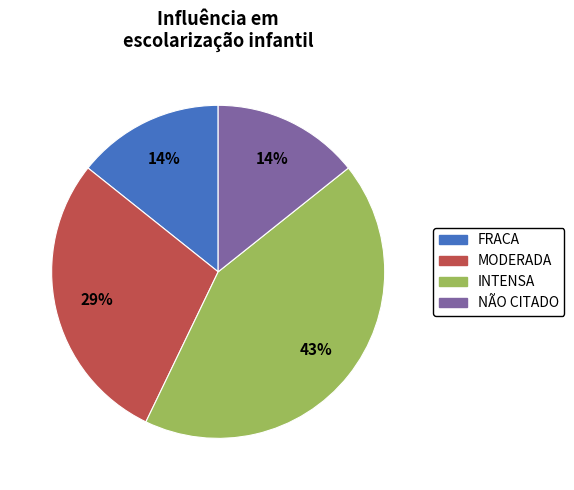

How many segments does this pie chart have?

4